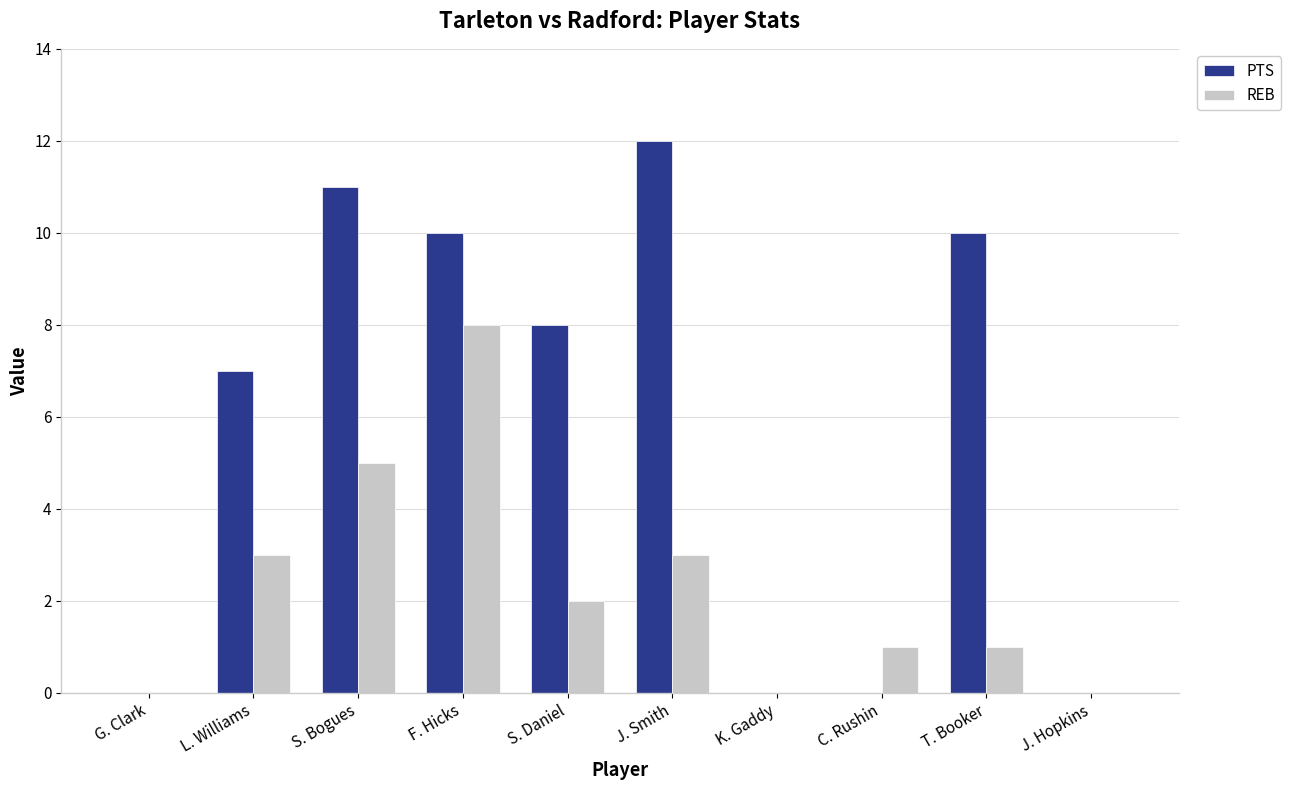

What are all the series names shown in the legend?

PTS, REB